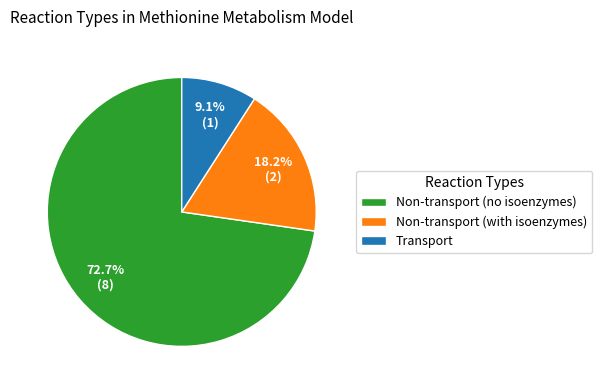

What percentage do Non-transport (with isoenzymes) and Non-transport (no isoenzymes) together represent?

90.9%